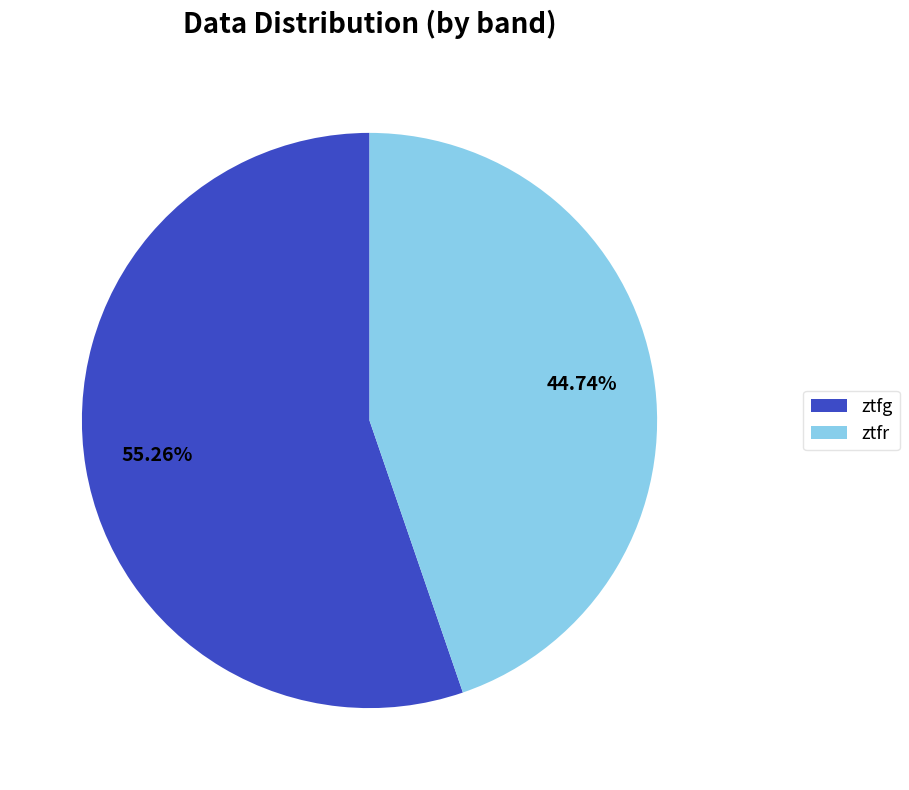

What is the ratio of the value at ztfg to the value at ztfr?

1.2